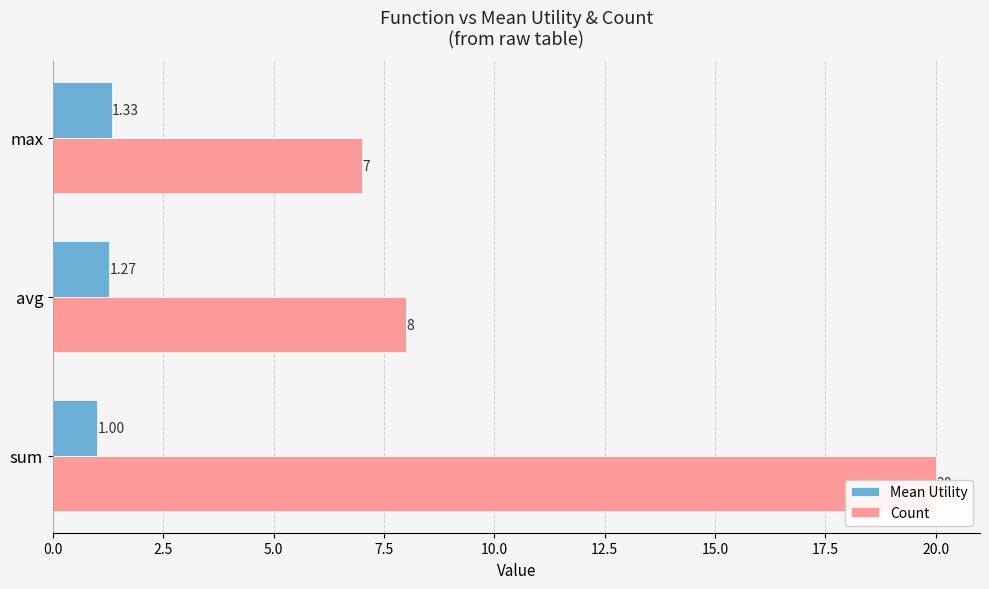

How many data points in Count are less than 8?

1